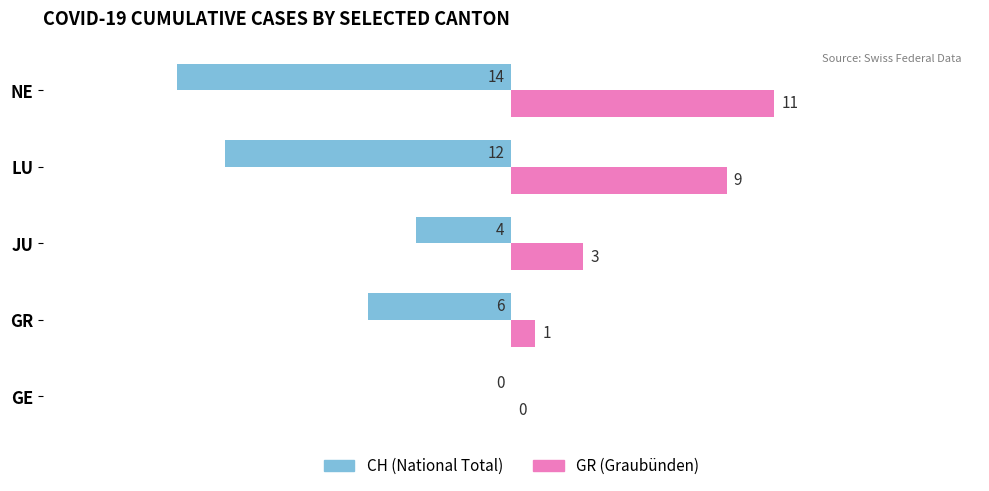

Which series has the largest total across all categories?

GR (Graubünden)